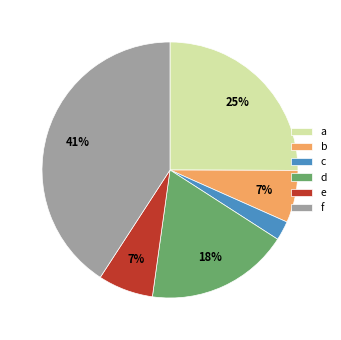

Count the number of slices in the pie.

6